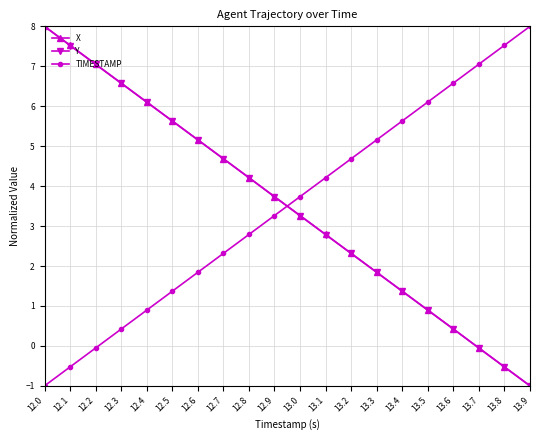

How many lines are shown in the chart?

3